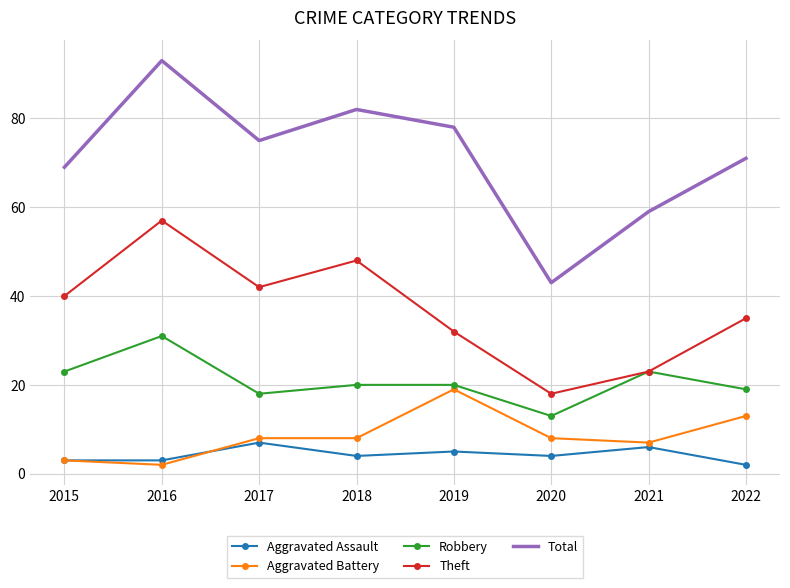

Reading left to right, transcribe all the data shown in this chart.

Aggravated Assault: 2015=3	2016=3	2017=7	2018=4	2019=5	2020=4	2021=6	2022=2
Aggravated Battery: 2015=3	2016=2	2017=8	2018=8	2019=19	2020=8	2021=7	2022=13
Robbery: 2015=23	2016=31	2017=18	2018=20	2019=20	2020=13	2021=23	2022=19
Theft: 2015=40	2016=57	2017=42	2018=48	2019=32	2020=18	2021=23	2022=35
Total: 2015=69	2016=93	2017=75	2018=82	2019=78	2020=43	2021=59	2022=71